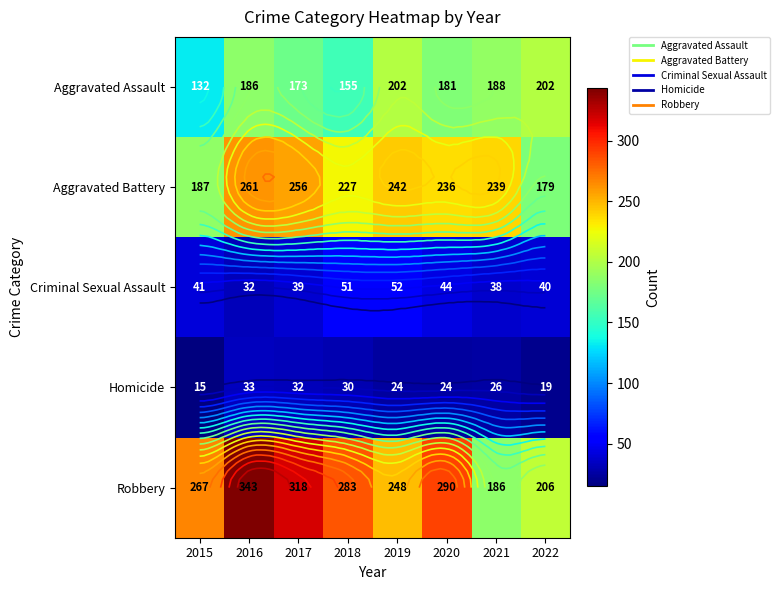

What is the difference between the second highest and minimum values in the Robbery series?

132